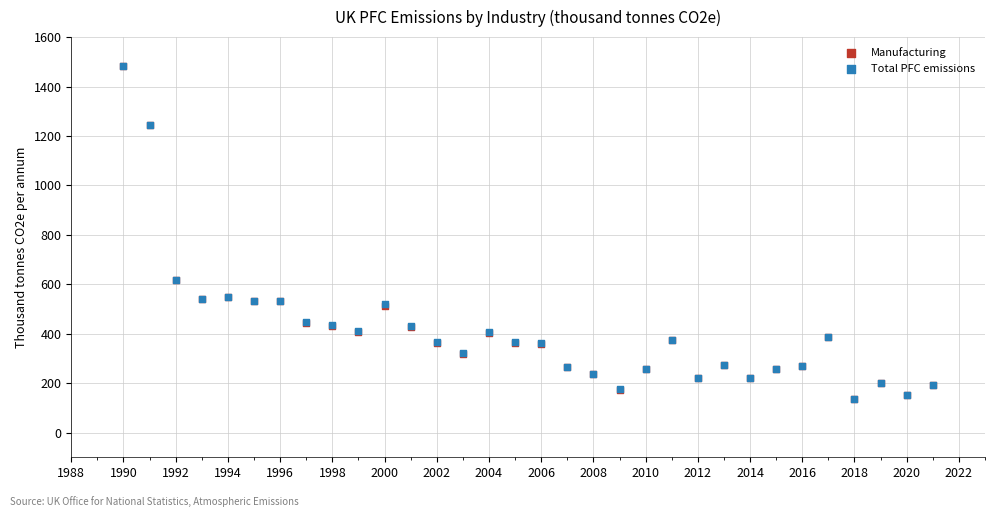

What are all the series names shown in the legend?

Manufacturing, Total PFC emissions